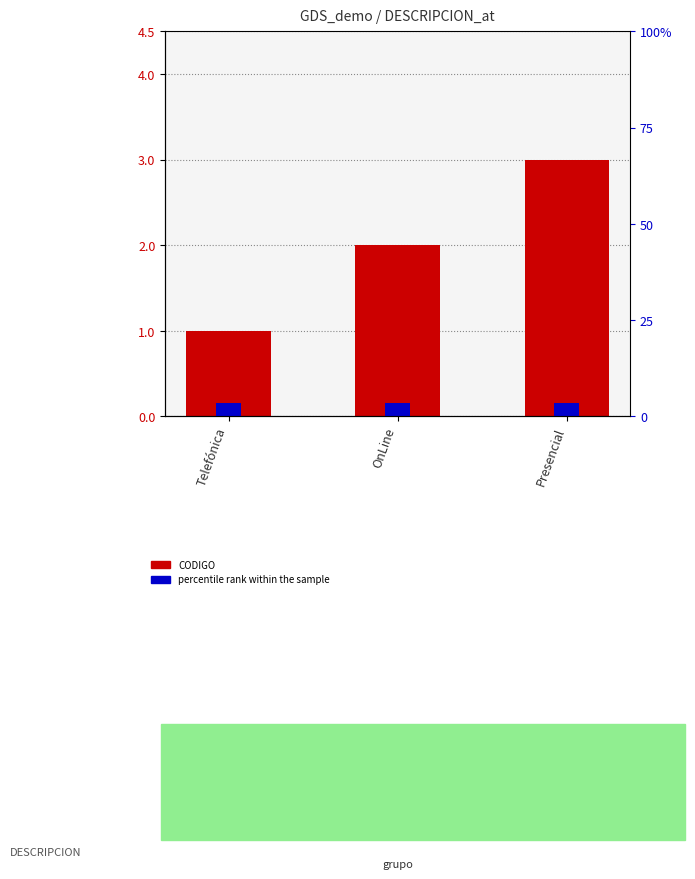

Between OnLine and Presencial, which series saw the biggest shift?

CODIGO